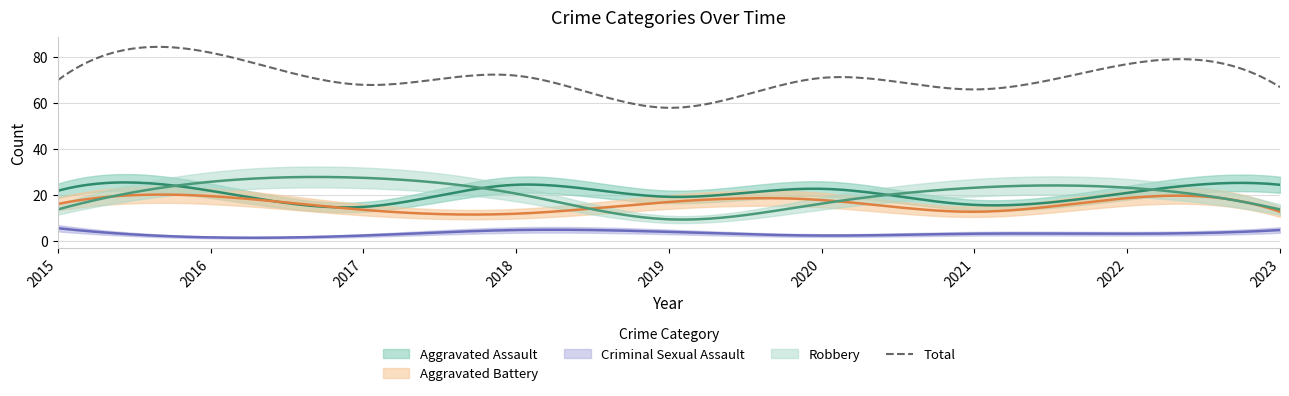

True or false: Criminal Sexual Assault and Robbery cross at least once.

False